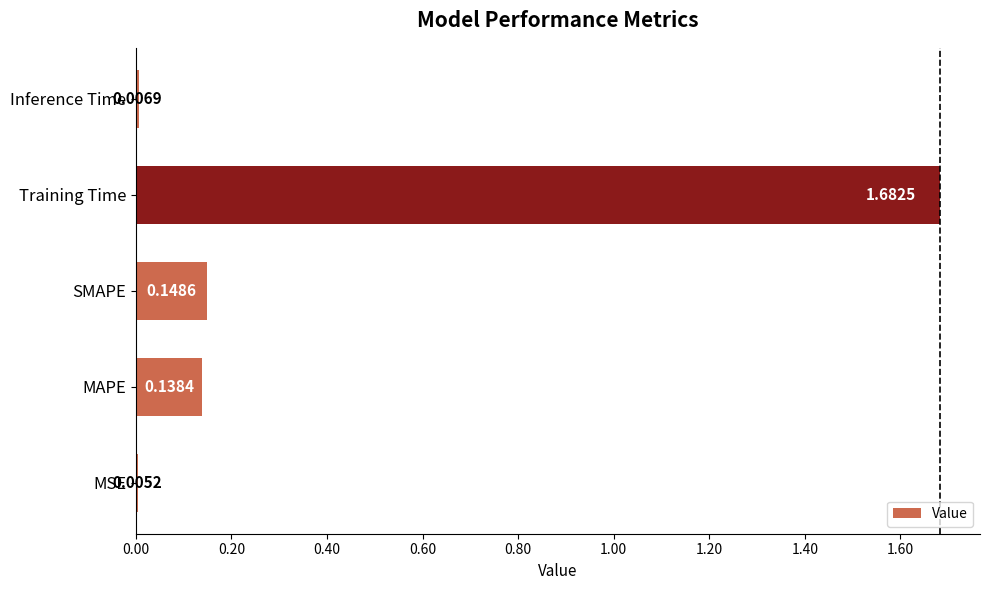

What is the sum of the values at SMAPE and MAPE?

0.3